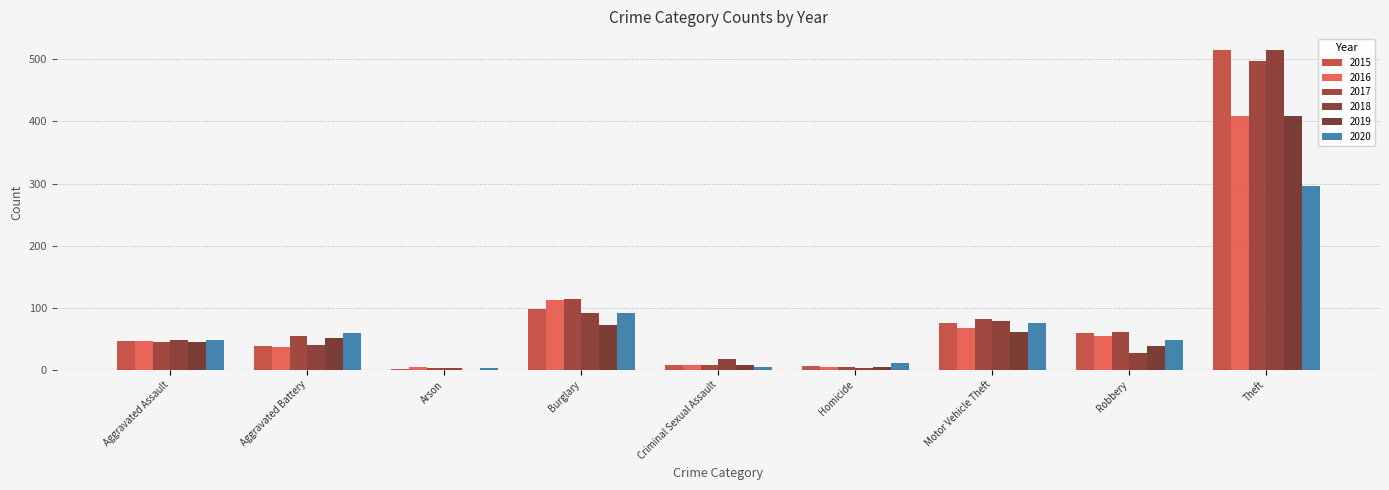

Where does the 2017 series first go above 54?

Burglary